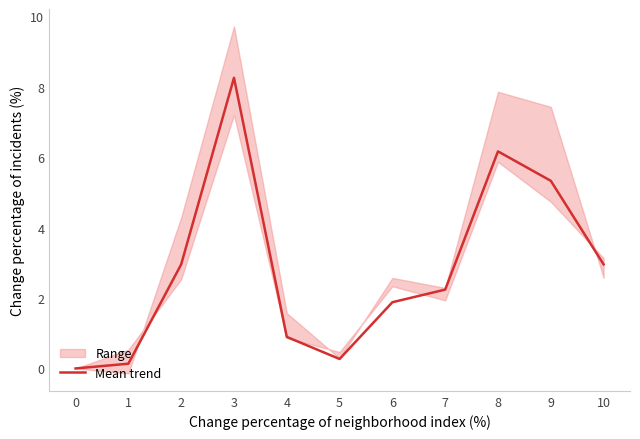

What is the value of the 8th point from the left?

2.2